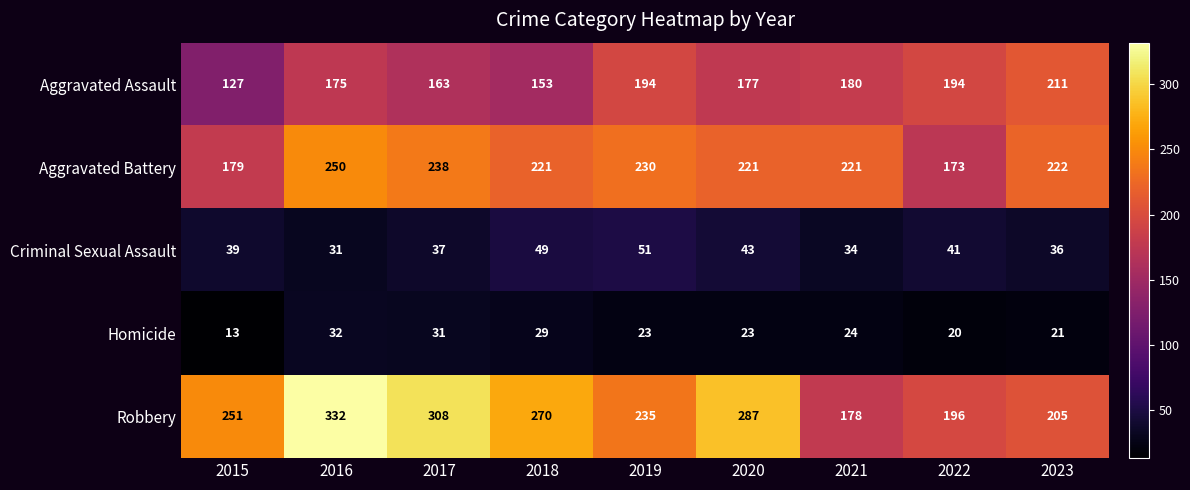

What is the average value of the Aggravated Battery series?

217